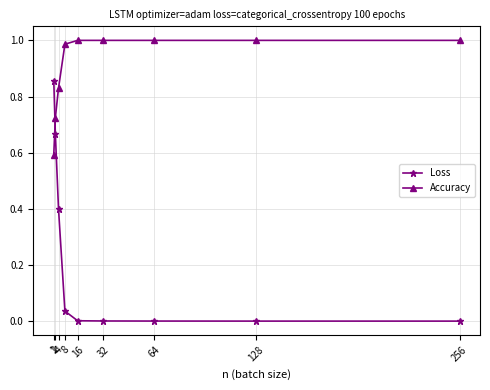

The Accuracy series shows 0.6 at 1. True or false?

True